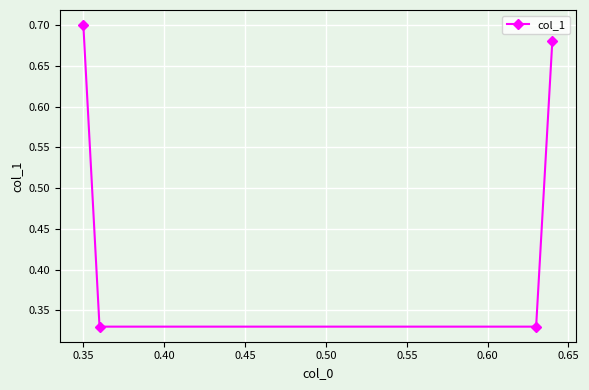

Count the values in the range 0 to 1.

4